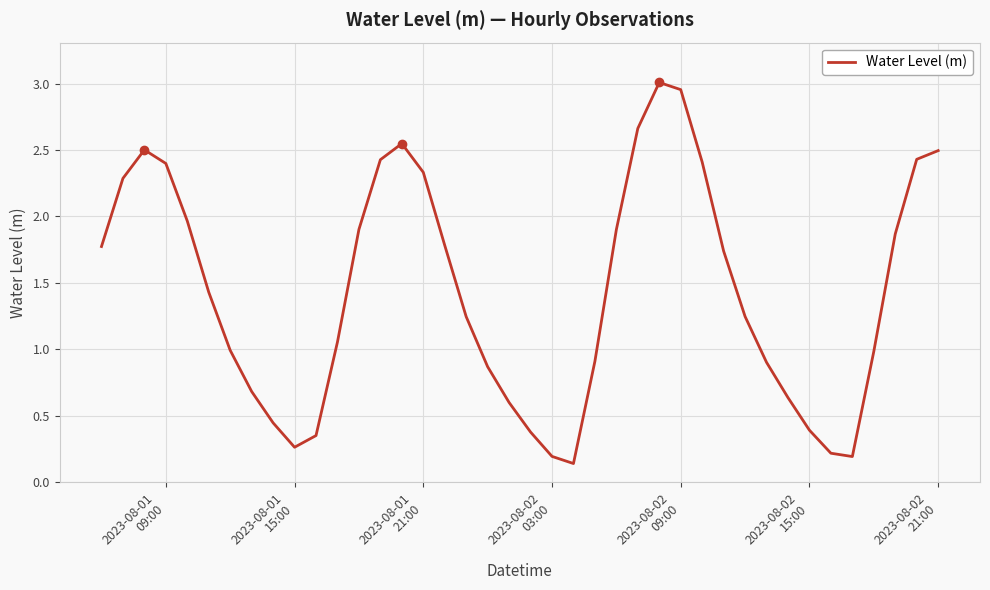

What is the difference between the maximum and minimum values?

2.9